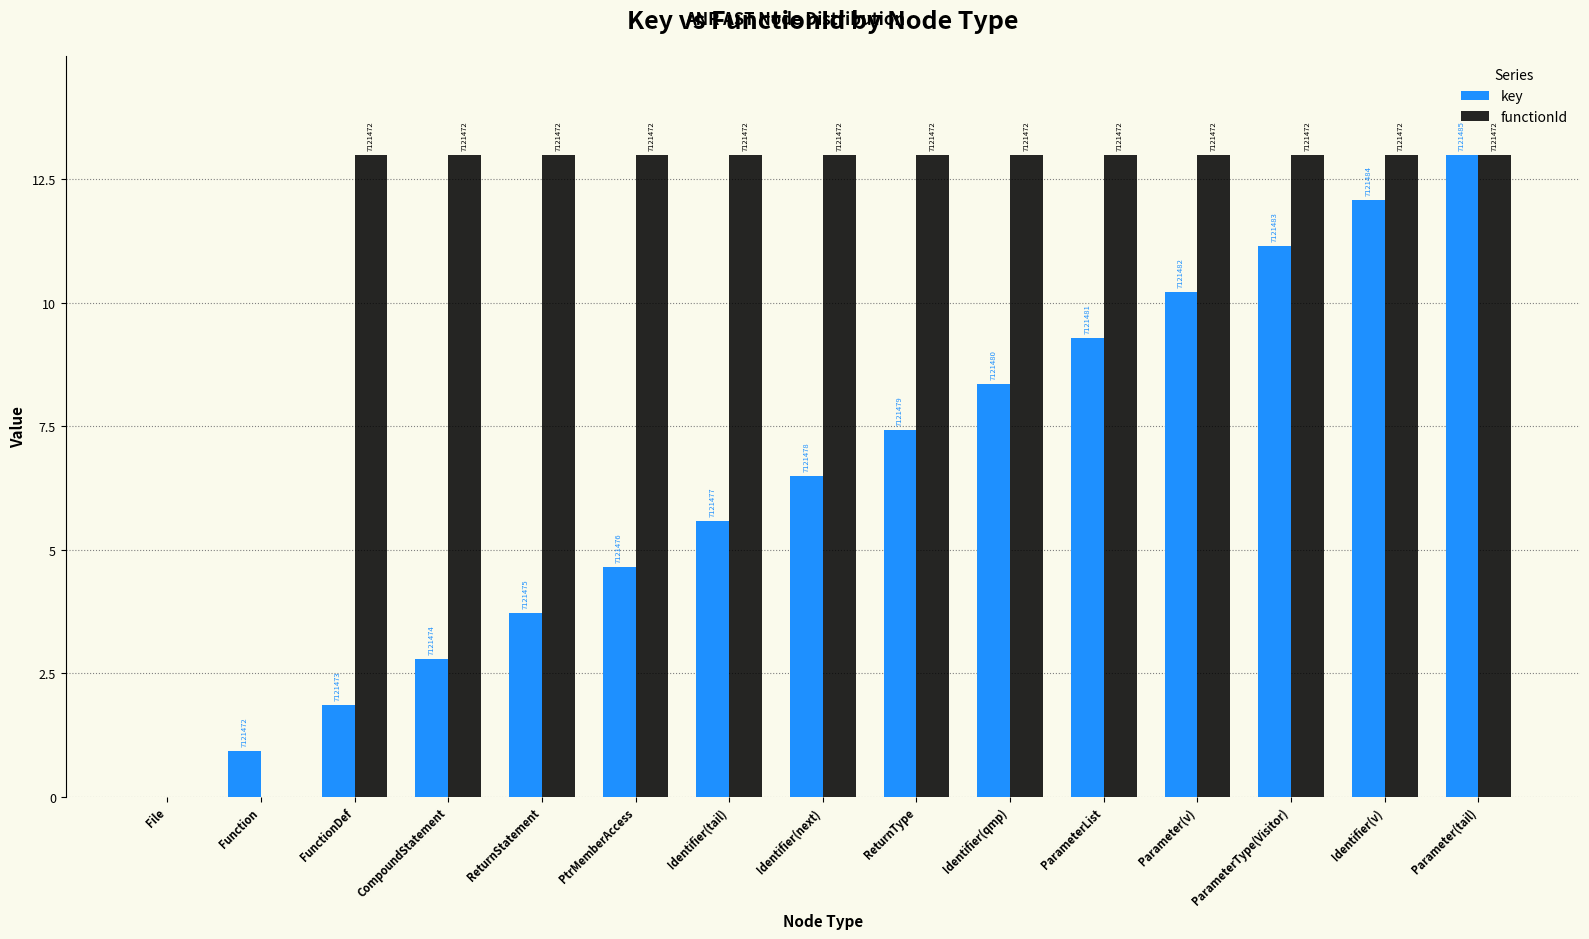

What are all the series names shown in the legend?

key, functionId